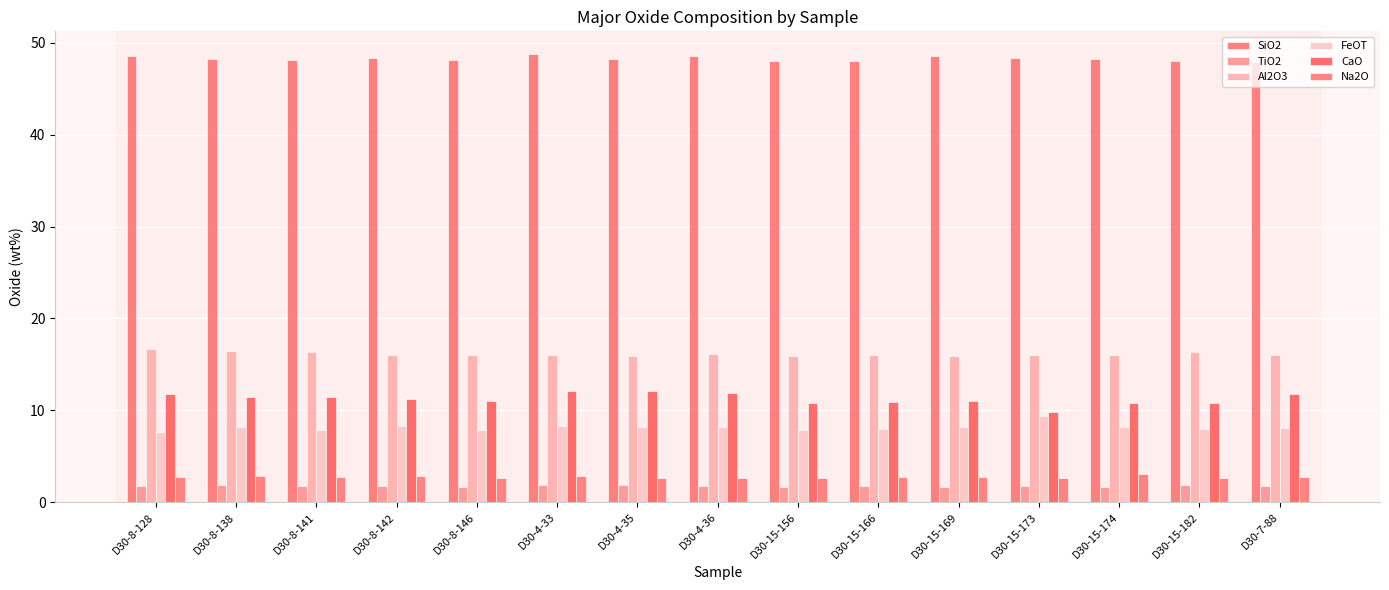

What position from the left is D30-8-142?

4